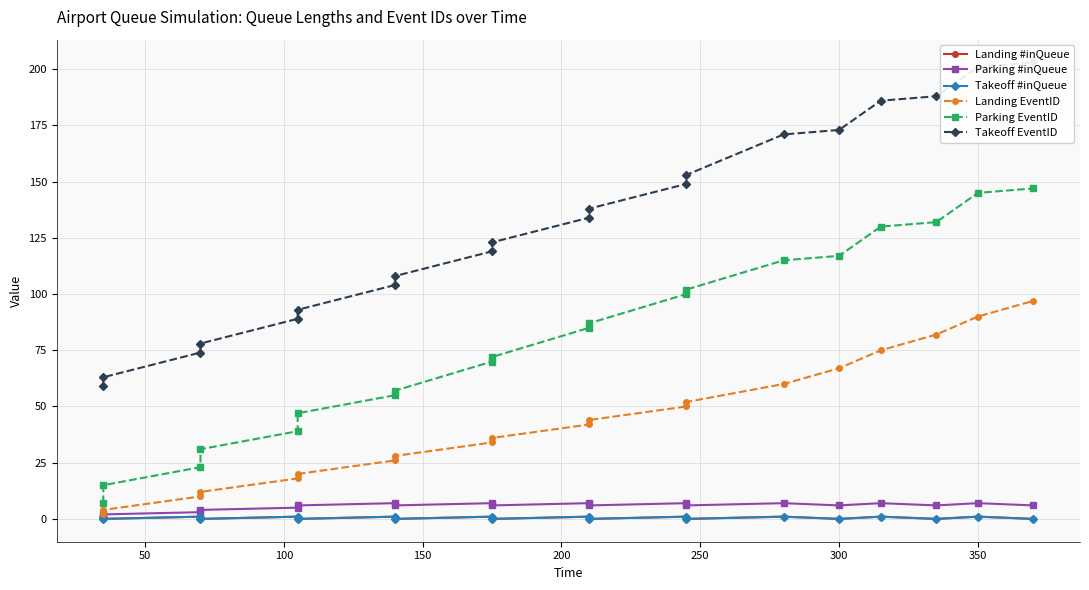

Does the chart display data point markers on the line(s)?

Yes